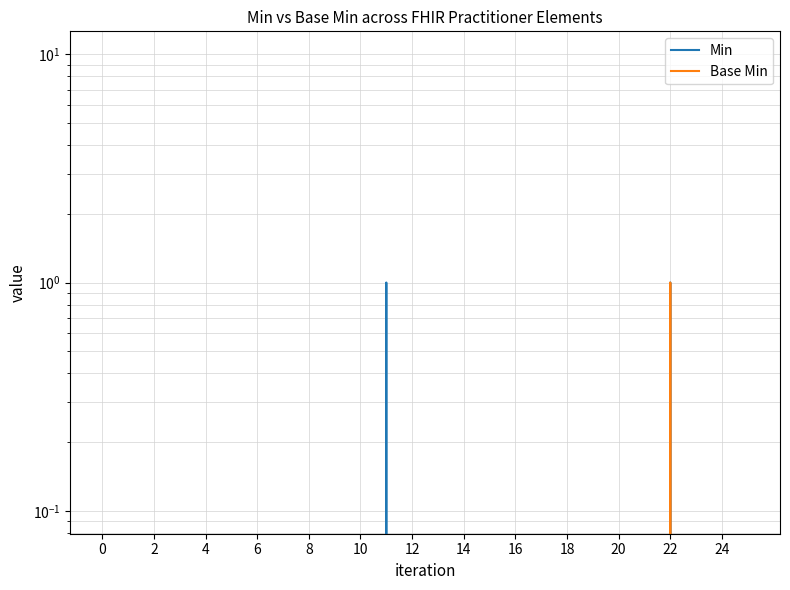

List the series in order of their peak value, highest first.

Min, Base Min